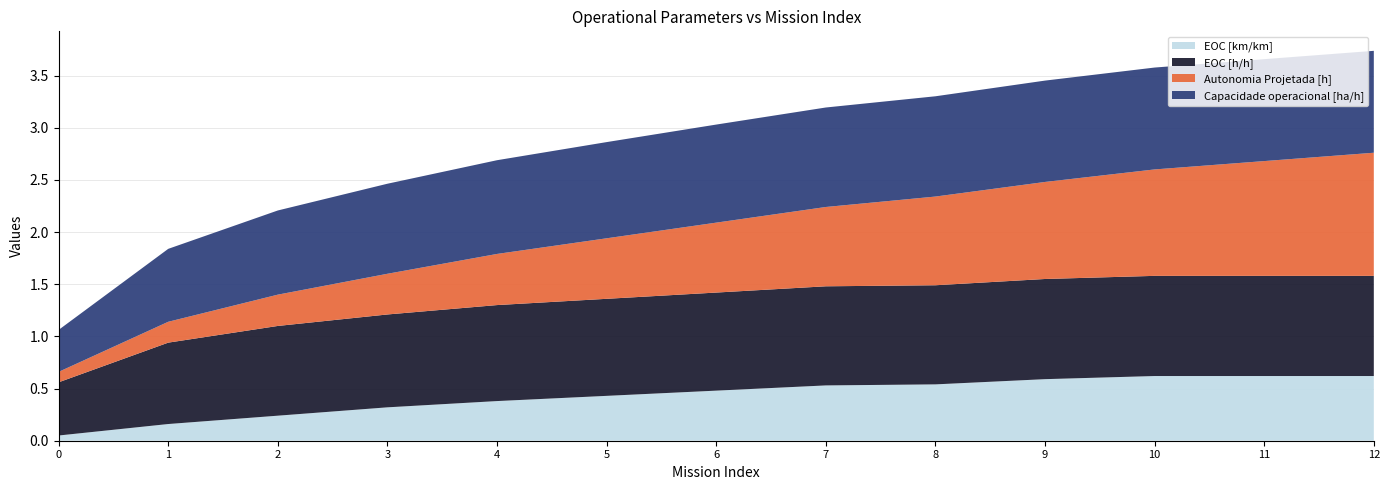

Reading left to right, list all the values displayed in this chart.

Capacidade operacional [ha/h]: 0.4	0.7	0.8	0.9	0.9	0.9	0.9	1.0	1.0	1.0	1.0	1.0	1.0
Autonomia Projetada [h]: 0.1	0.2	0.3	0.4	0.5	0.6	0.7	0.8	0.8	0.9	1.0	1.1	1.2
EOC [h/h]: 0.5	0.8	0.9	0.9	0.9	0.9	0.9	0.9	0.9	1.0	1.0	1.0	1.0
EOC [km/km]: 0.1	0.2	0.2	0.3	0.4	0.4	0.5	0.5	0.5	0.6	0.6	0.6	0.6